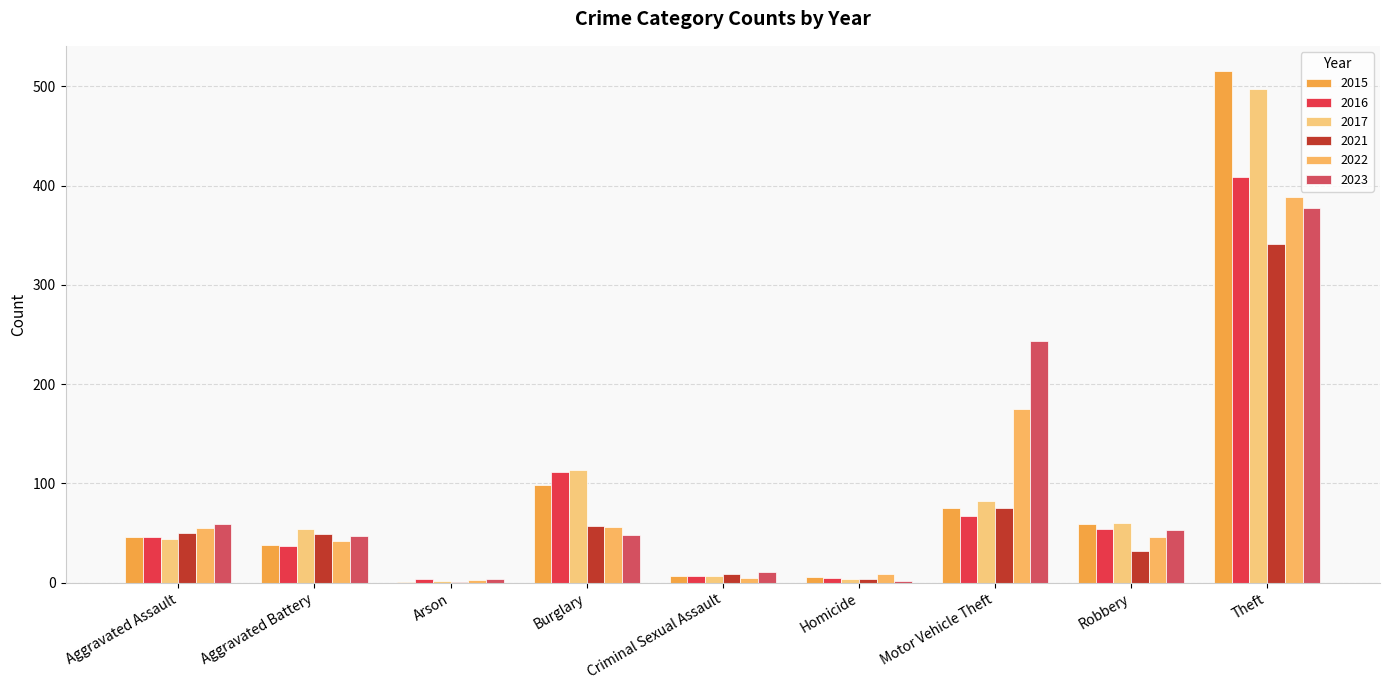

What is the sum of the 2021 values at Arson and Burglary?

58